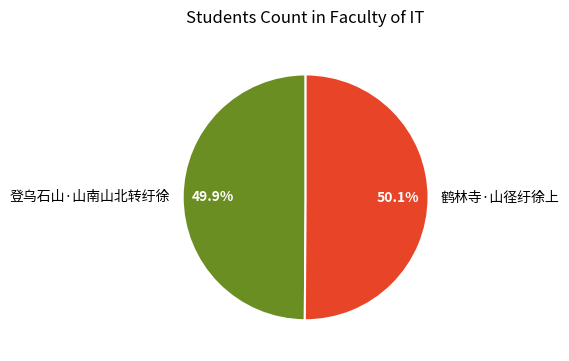

What percentage is the 鹤林寺·山径纡徐上 slice, to the nearest percent?

50%